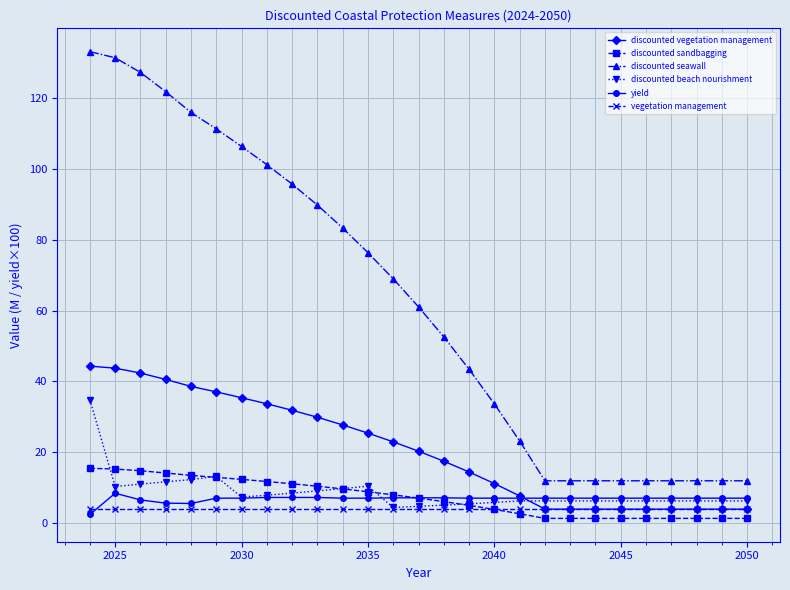

What is the maximum value for vegetation management?

4.0